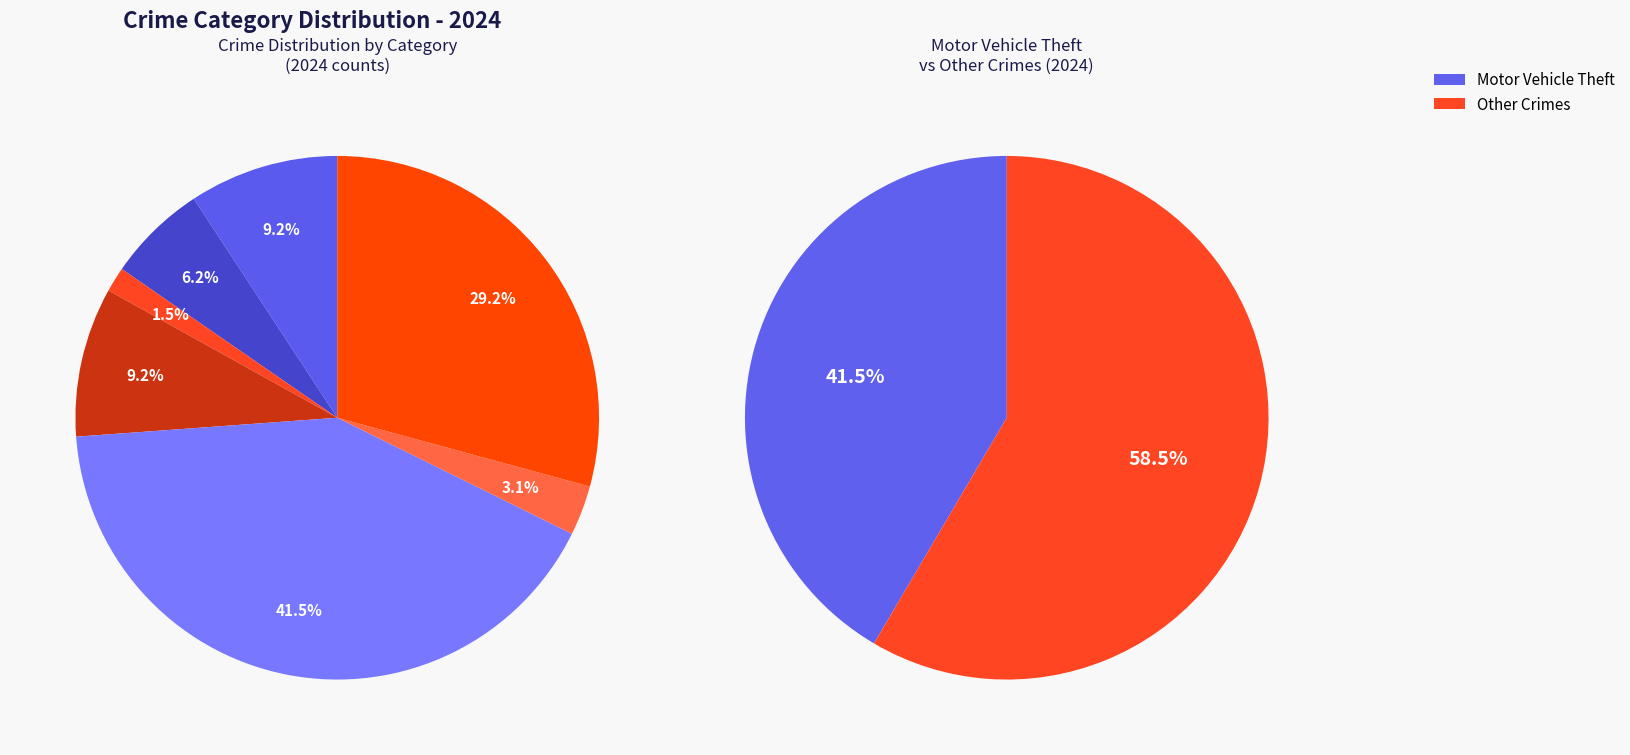

Does any single category account for the majority?

No